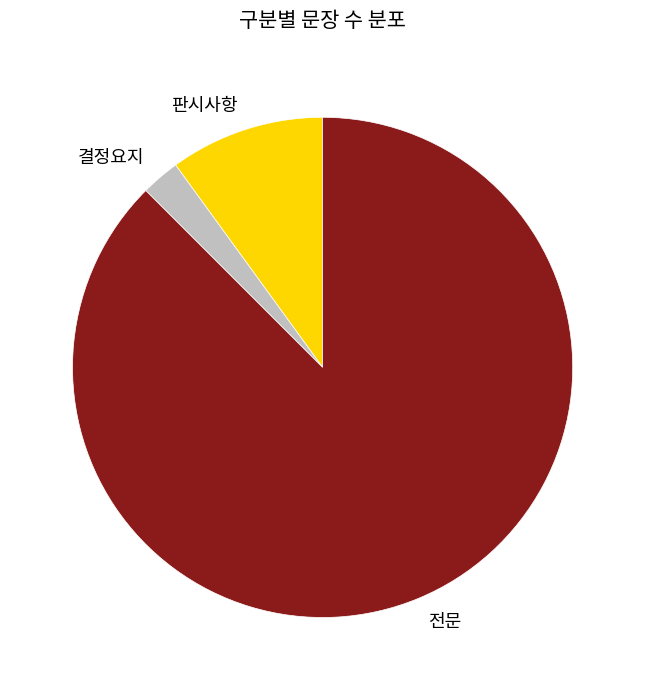

Does any single category account for the majority?

Yes